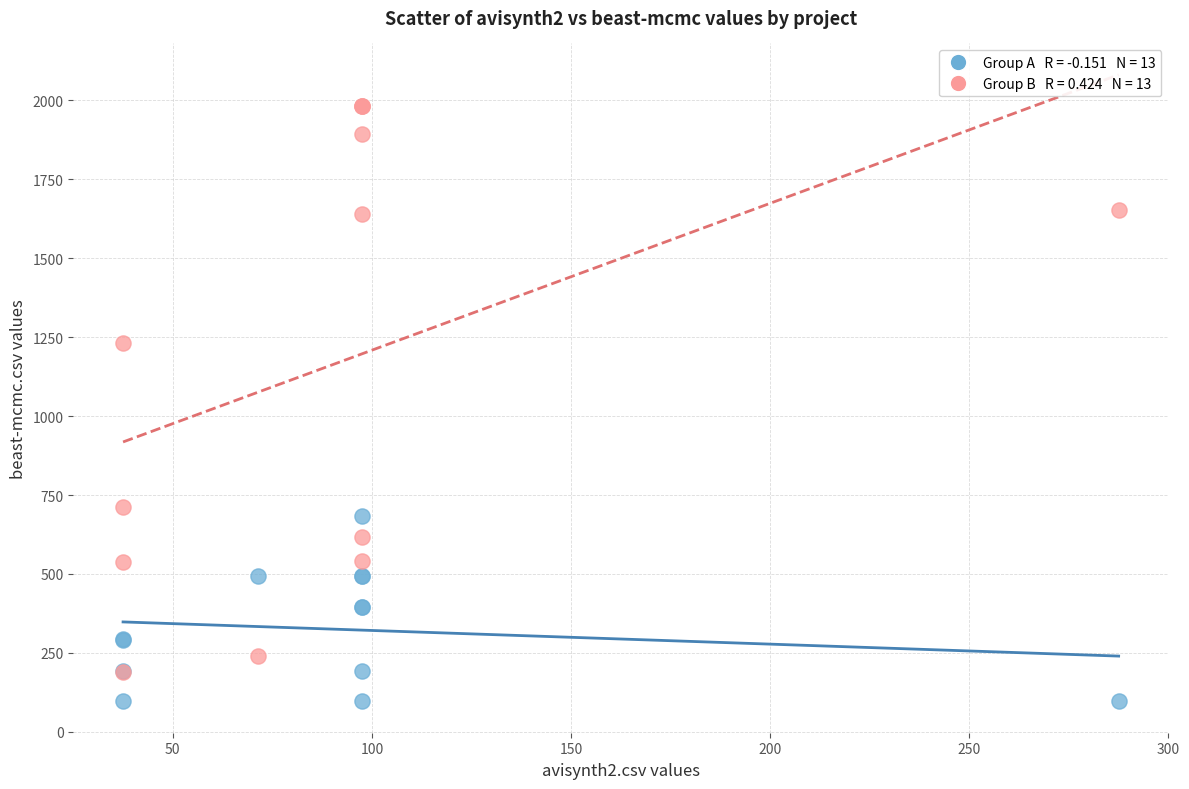

Across all series, what Y value is closest to 1039?

1232.5